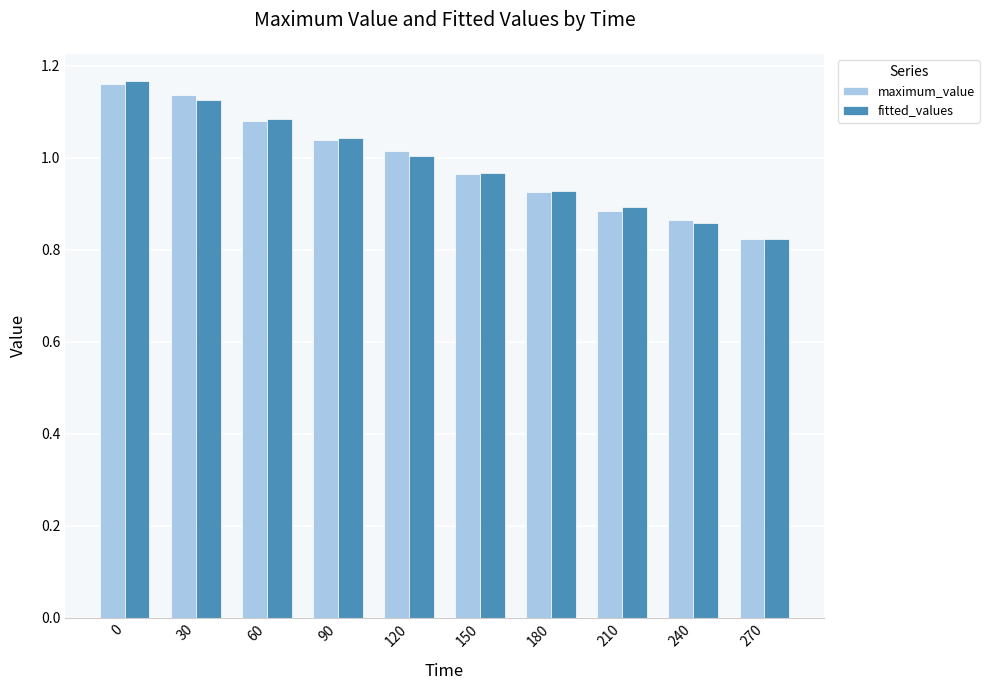

Which series has the widest spread of values?

fitted_values